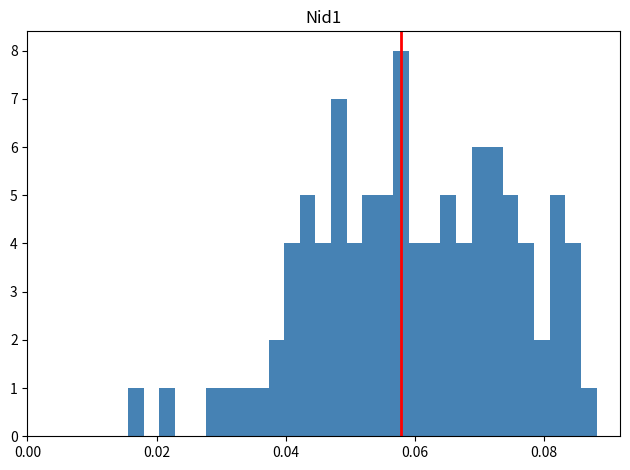

Around what value on the x-axis is the tallest bar? Give the approximate position of its centre, as read against the axis.

0.058